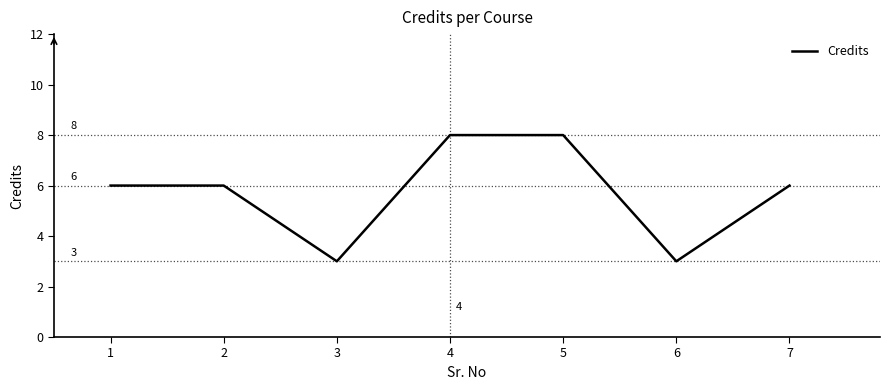

How many series are shown in this chart?

1